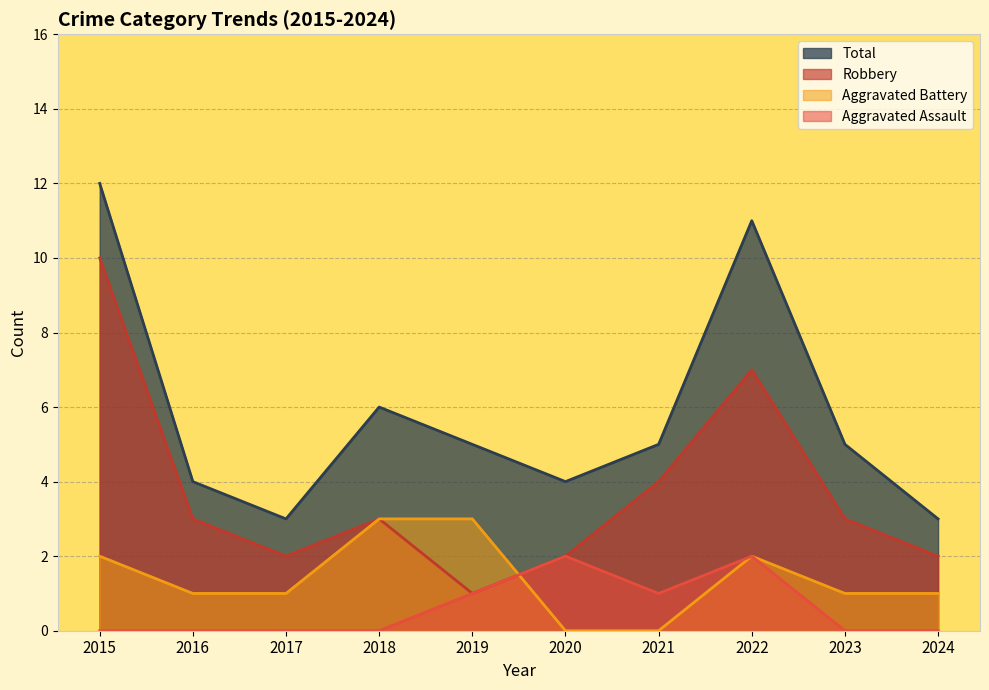

Reading right to left, list all the values displayed in this chart.

Aggravated Assault: 2024=0	2023=0	2022=2	2021=1	2020=2	2019=1	2018=0	2017=0	2016=0	2015=0
Aggravated Battery: 2024=1	2023=1	2022=2	2021=0	2020=0	2019=3	2018=3	2017=1	2016=1	2015=2
Robbery: 2024=2	2023=3	2022=7	2021=4	2020=2	2019=1	2018=3	2017=2	2016=3	2015=10
Total: 2024=3	2023=5	2022=11	2021=5	2020=4	2019=5	2018=6	2017=3	2016=4	2015=12